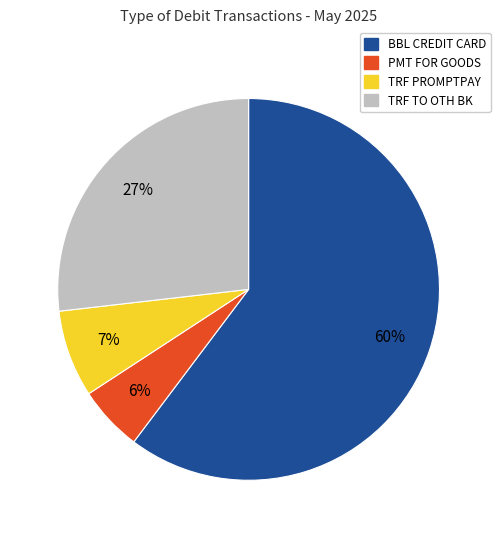

To the nearest percent, what is the average slice percentage?

25%